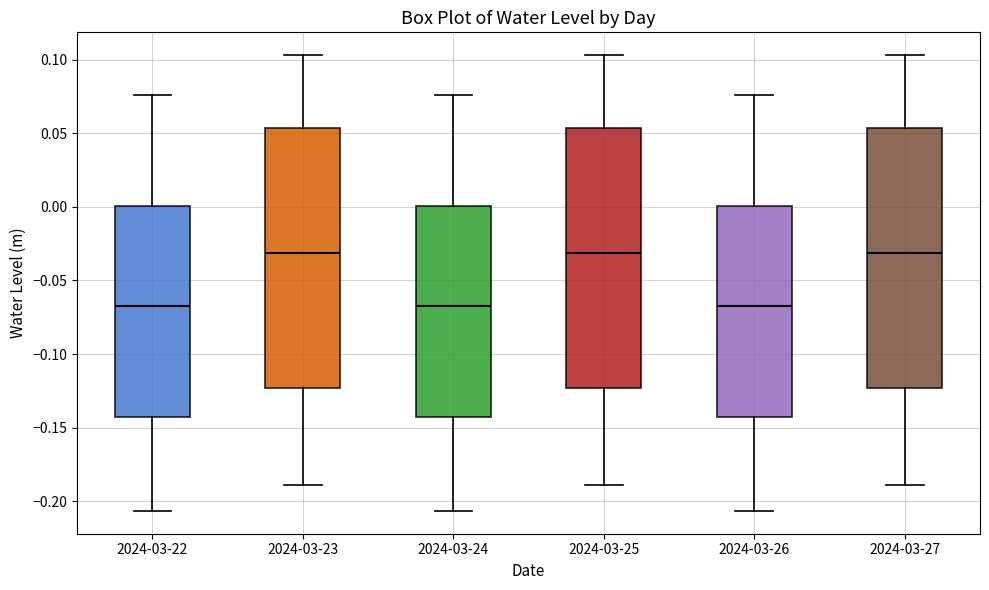

Where does the lower whisker of the box for 2024-03-27 end on the y-axis? The values are not printed on the chart, so give them approximately, as read against the axis.

-0.190